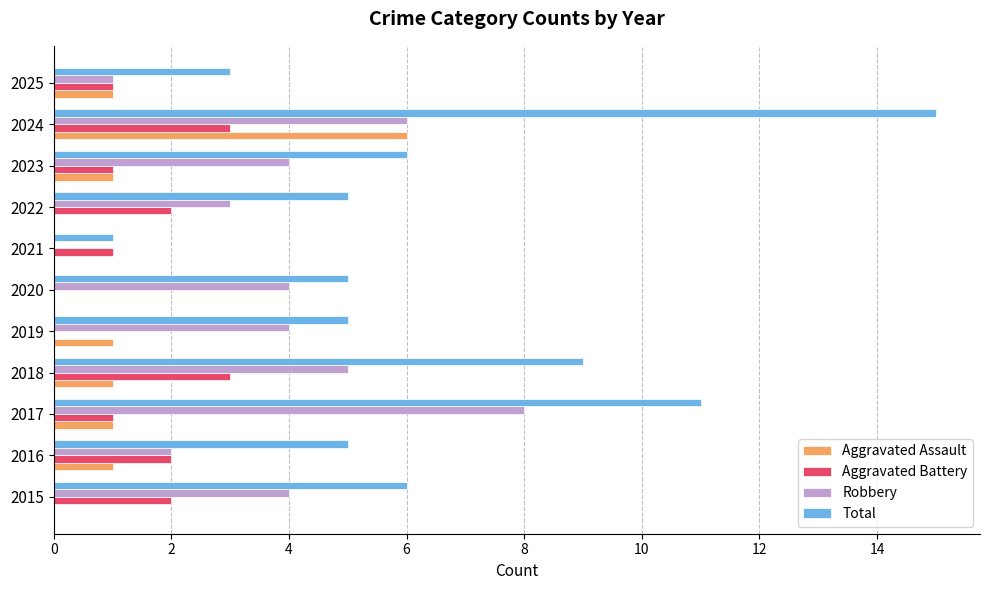

What is the sum of the Aggravated Battery values at 2018 and 2019?

3